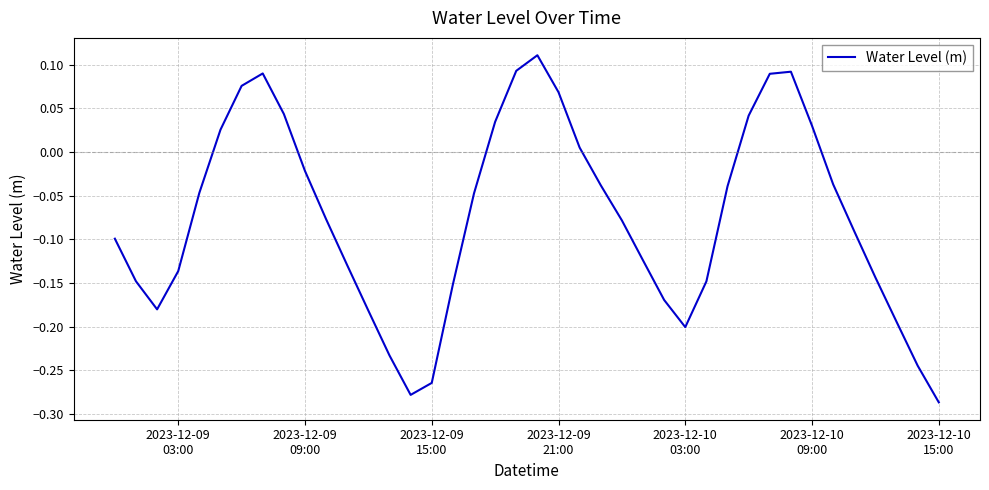

Does the chart display data point markers on the line(s)?

No